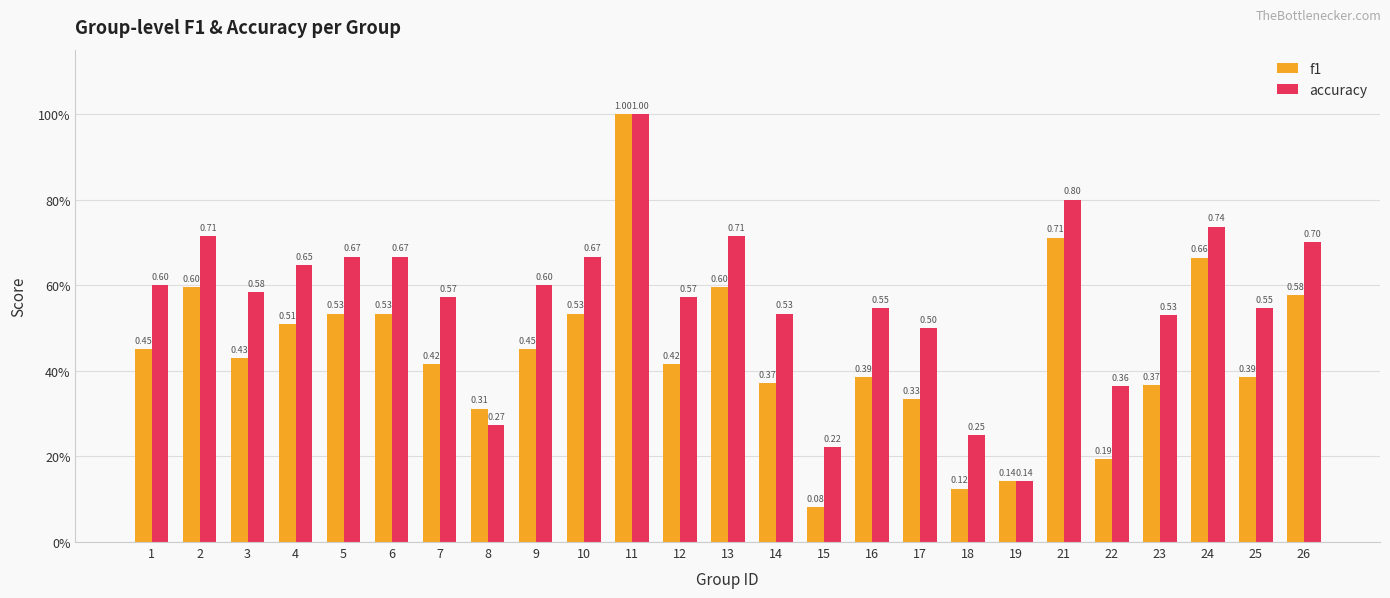

What are all the series names shown in the legend?

f1, accuracy